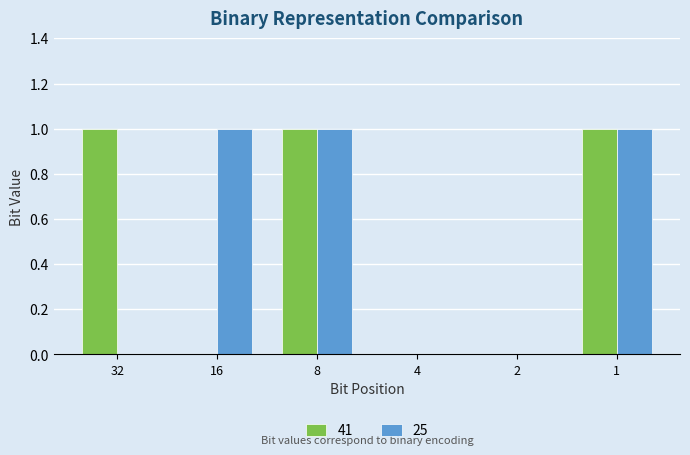

True or false: 41 has a value of 1 at 1.

True